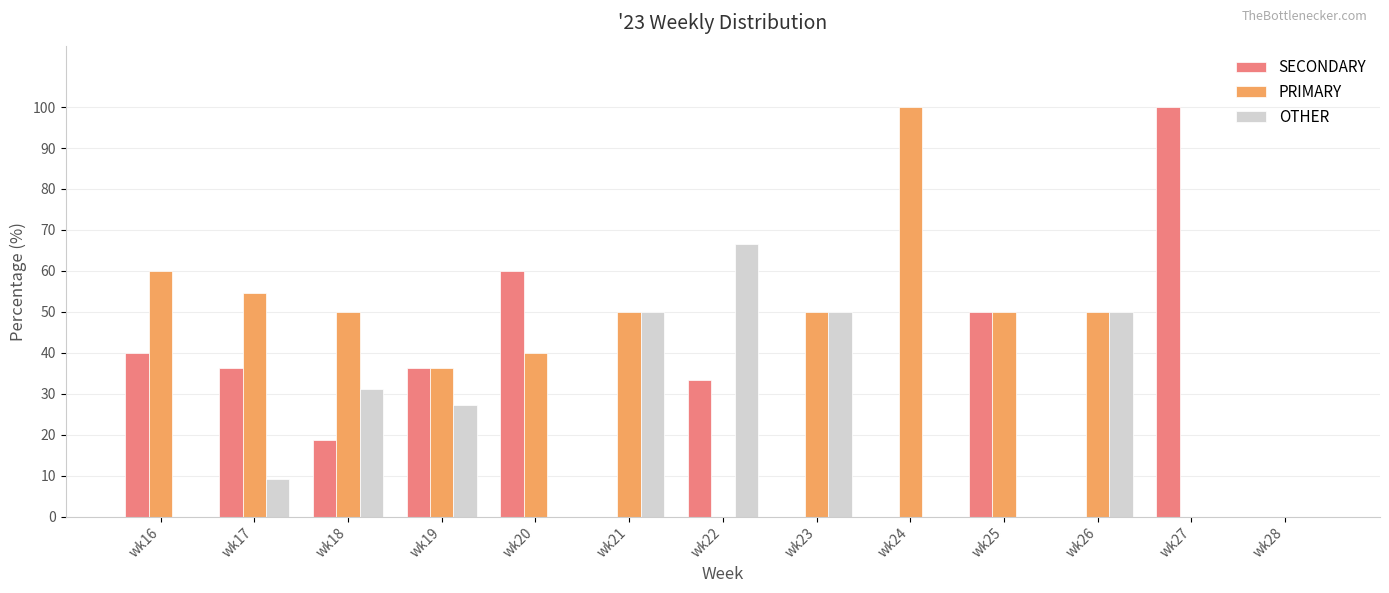

What is the sum of all OTHER values?

284.3